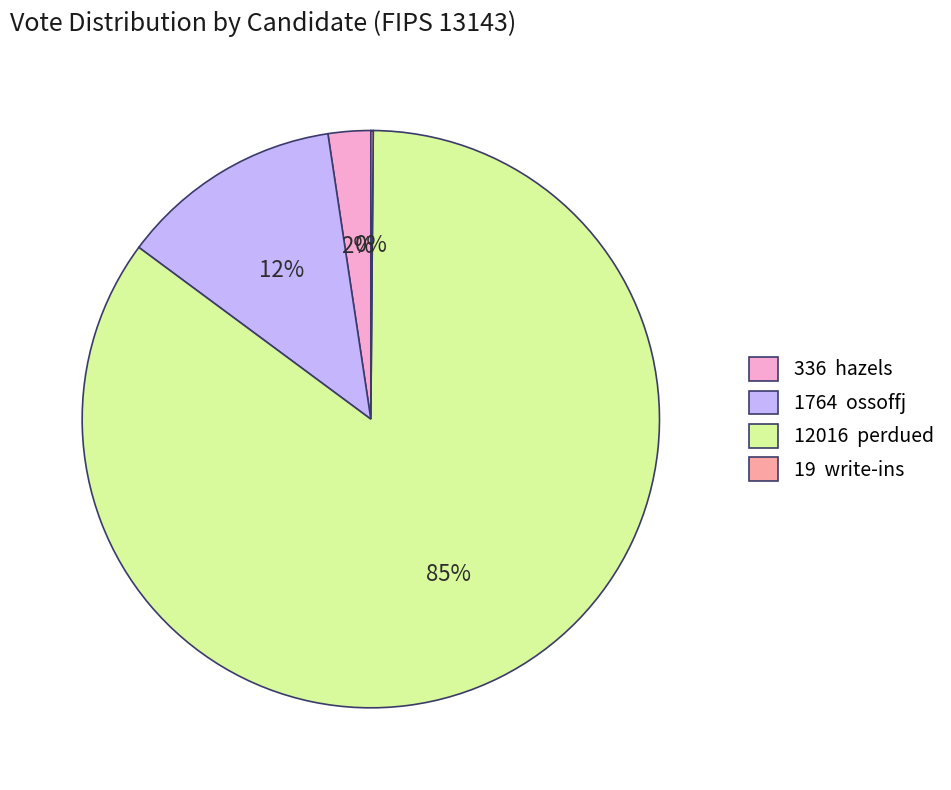

Between 1764 ossoffj and 12016 perdued, which is larger?

12016 perdued